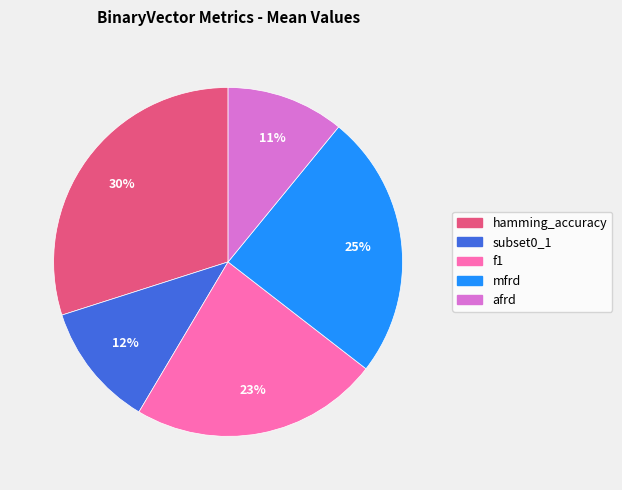

Is hamming_accuracy the majority of the pie?

No